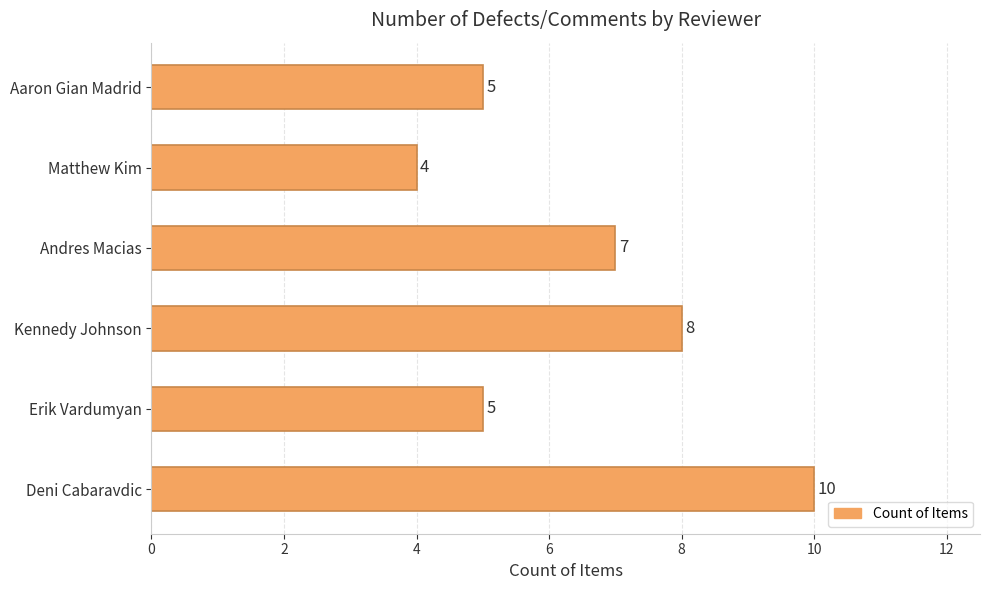

What is the difference between the maximum and minimum values?

6